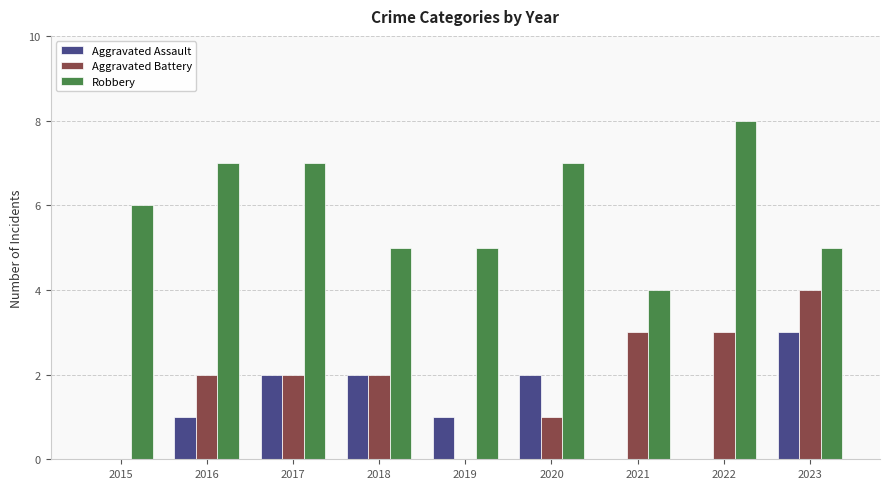

Which category has the highest value in the Aggravated Assault series?

2023